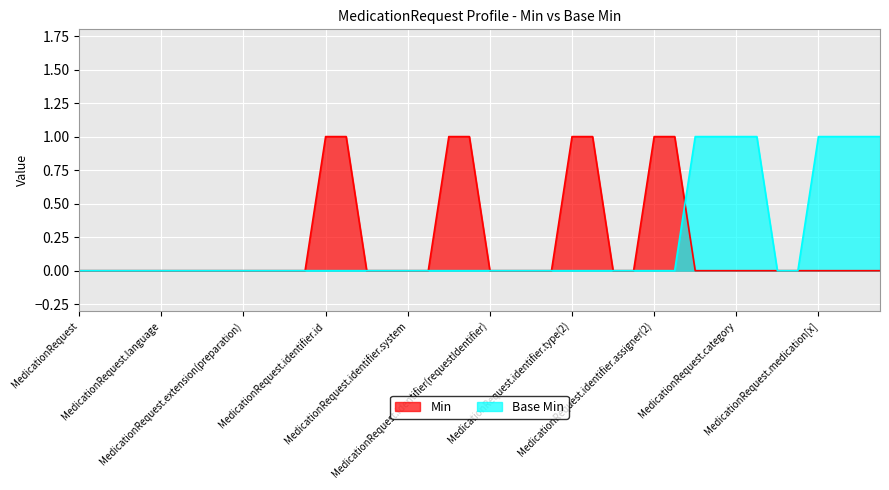

How many Base Min values are between 0 and 1?

40